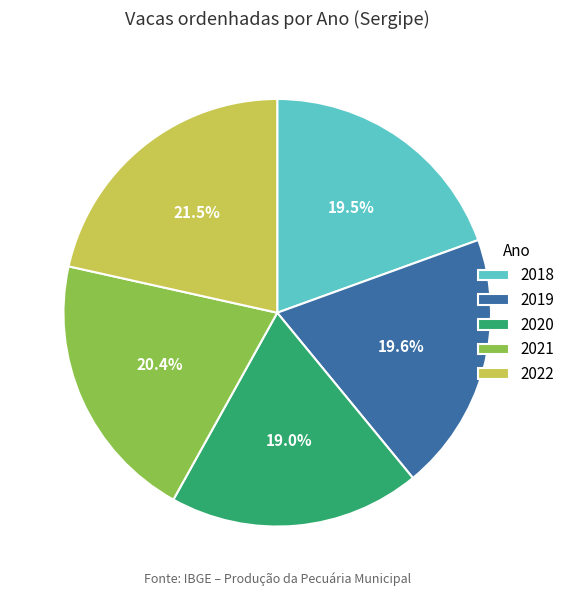

To the nearest percent, what is the difference between the largest and smallest slice percentages?

2%